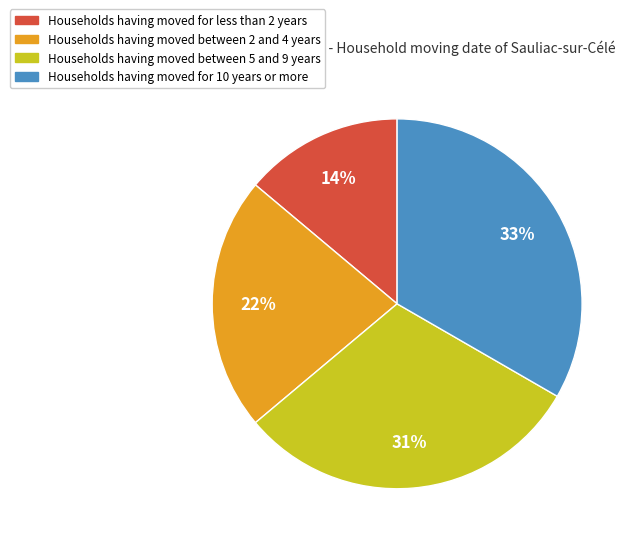

To the nearest percent, what is the difference between the largest and smallest slice percentages?

19%